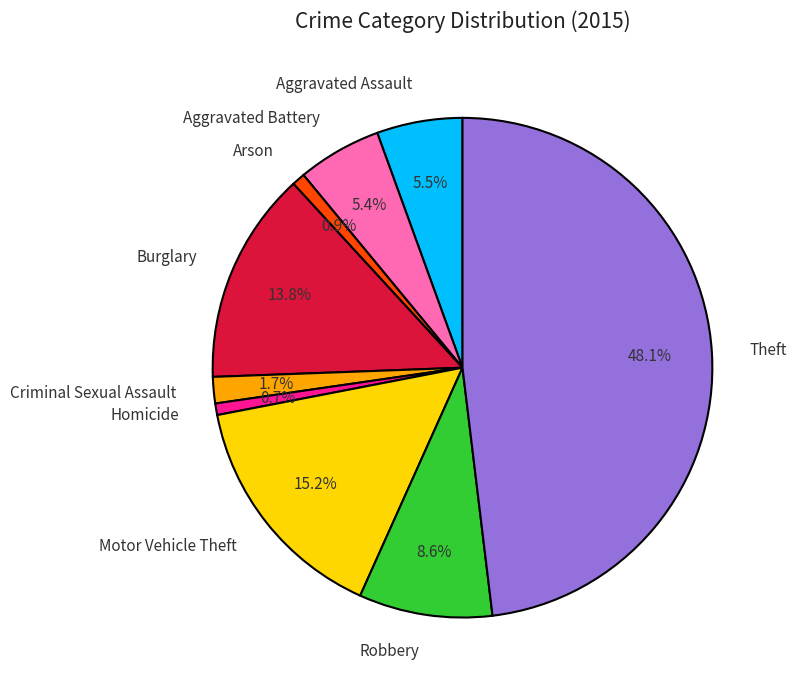

True or false: Robbery accounts for 1% of the total.

False